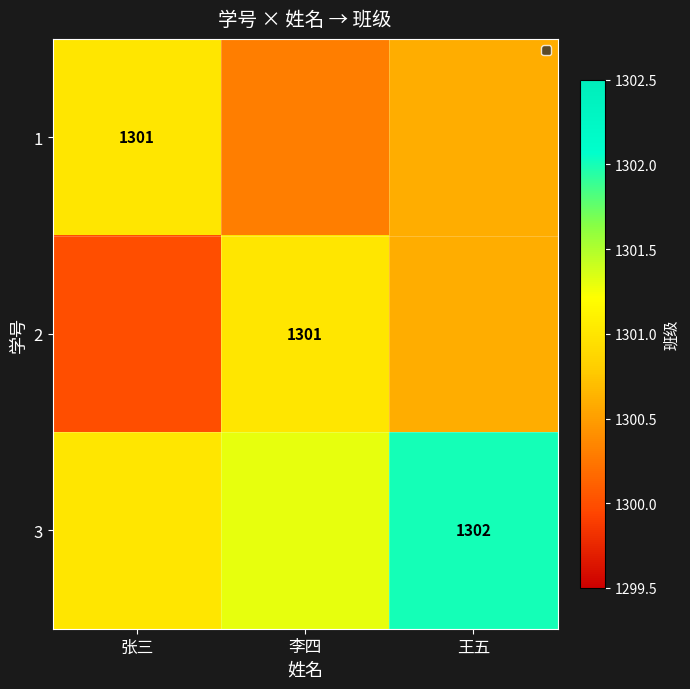

True or false: 2 has a value of 1301.0 at 李四.

True